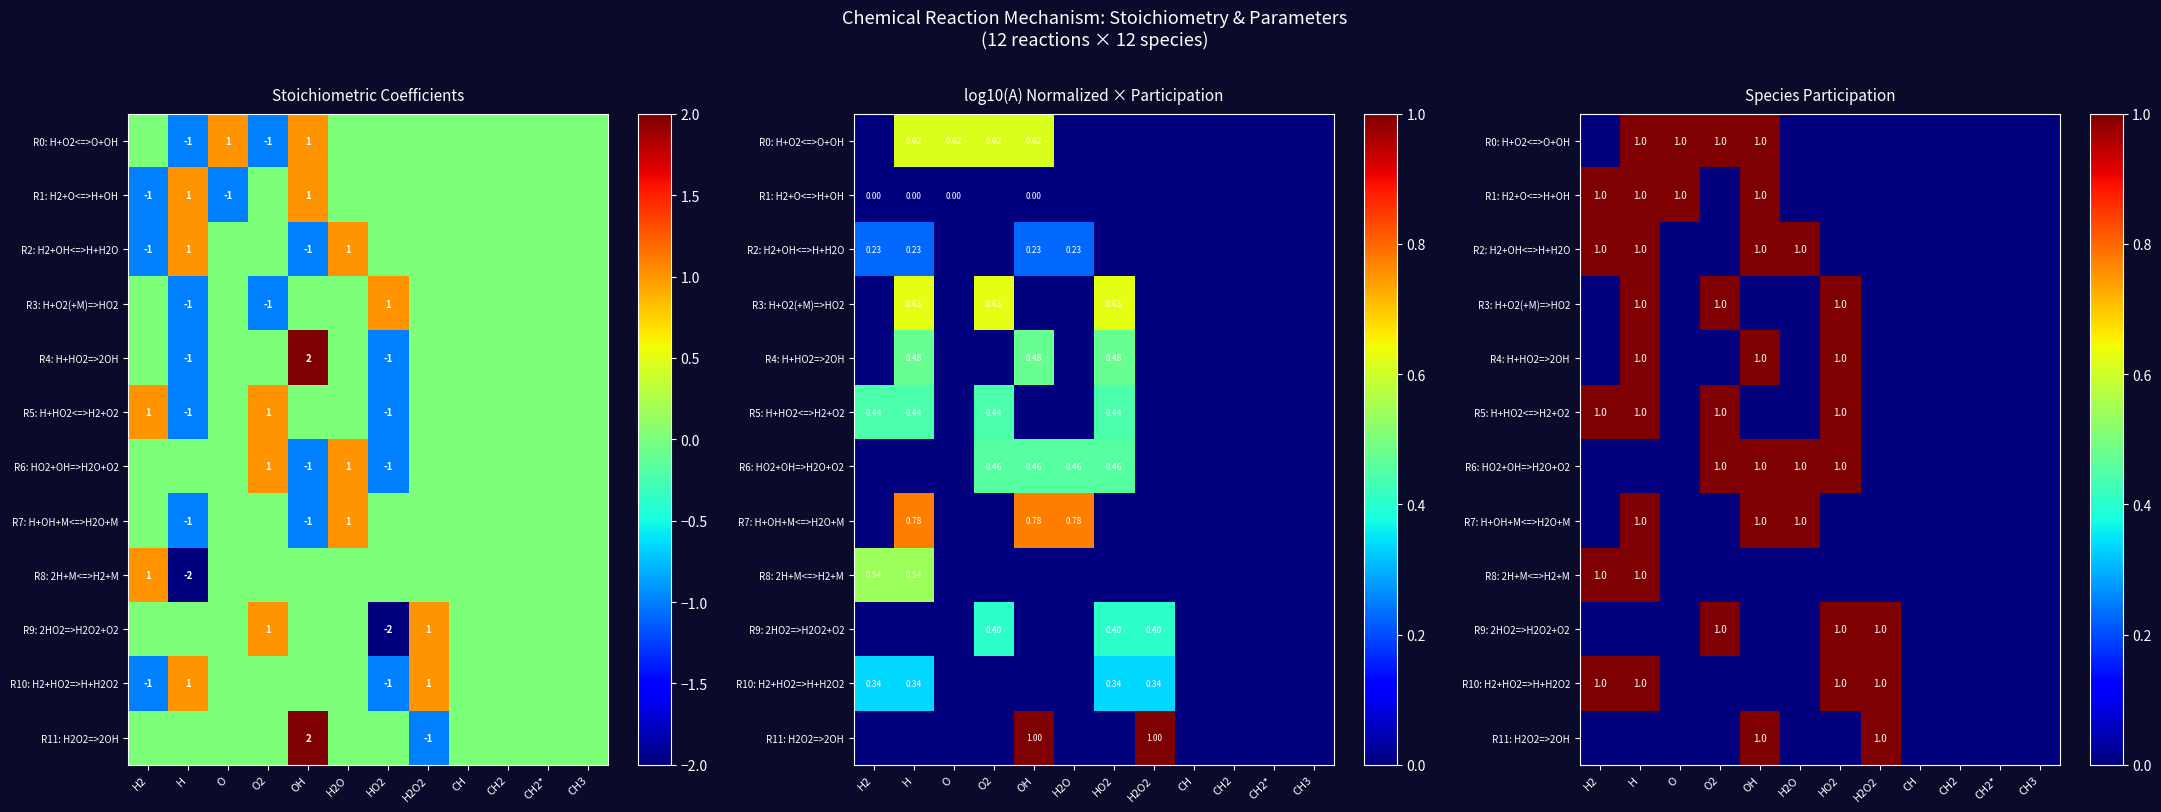

Is the value of R11: H2O2=>2OH at CH3 greater than the value of R4: H+HO2=>2OH at CH?

No